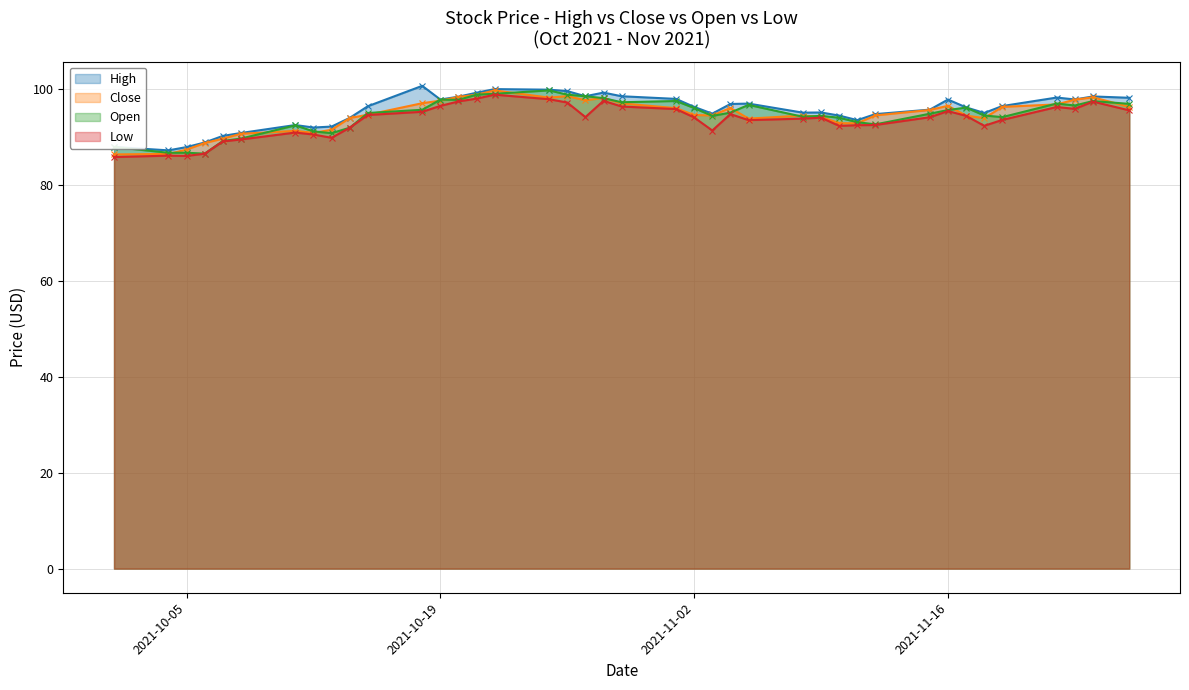

How many lines are shown in the chart?

4